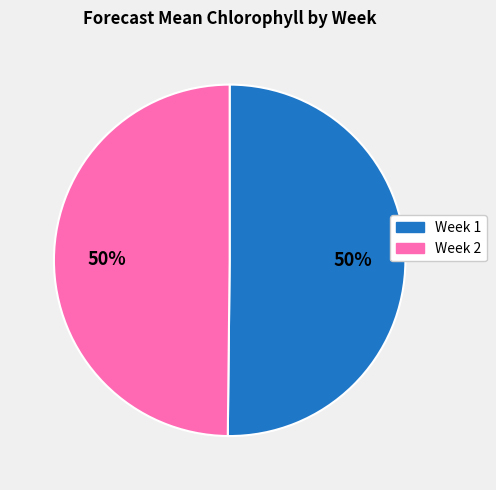

True or false: Week 2 accounts for 37% of the total.

False